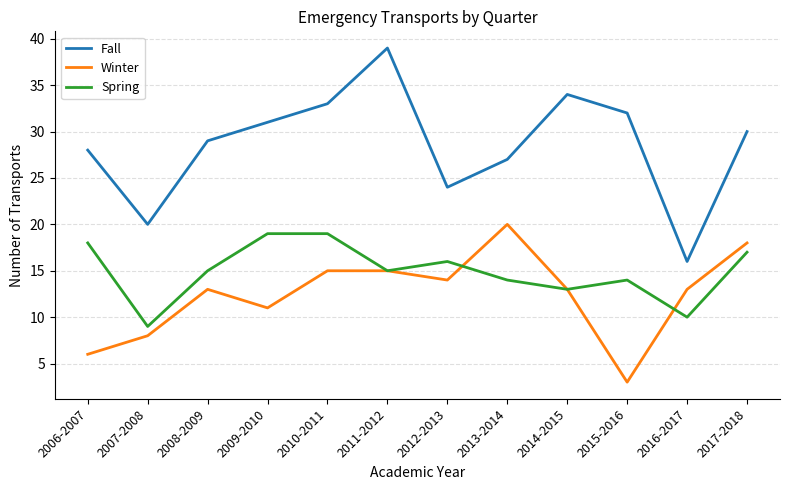

Is it true that Winter equals 4 at 2017-2018?

False